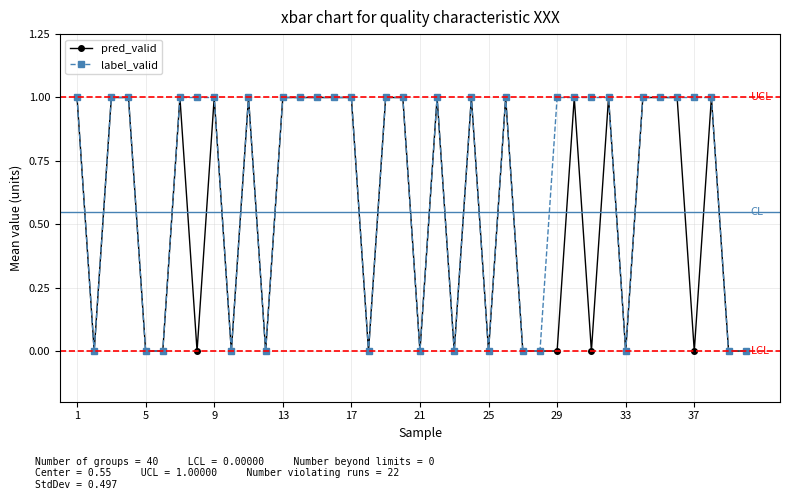

How many categories are shown in the chart?

40